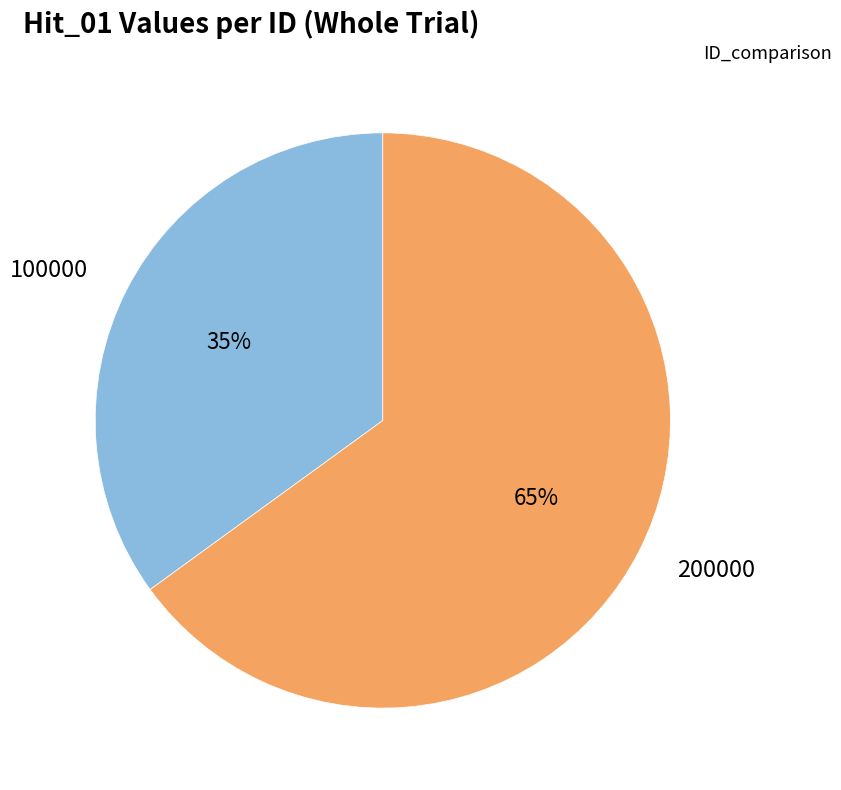

Is the sum of 100000 and 200000 greater than half?

Yes